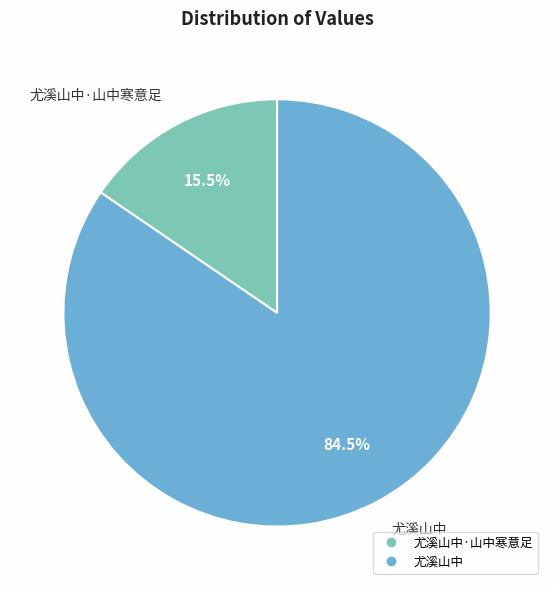

Is there any slice that represents more than half of the pie?

Yes